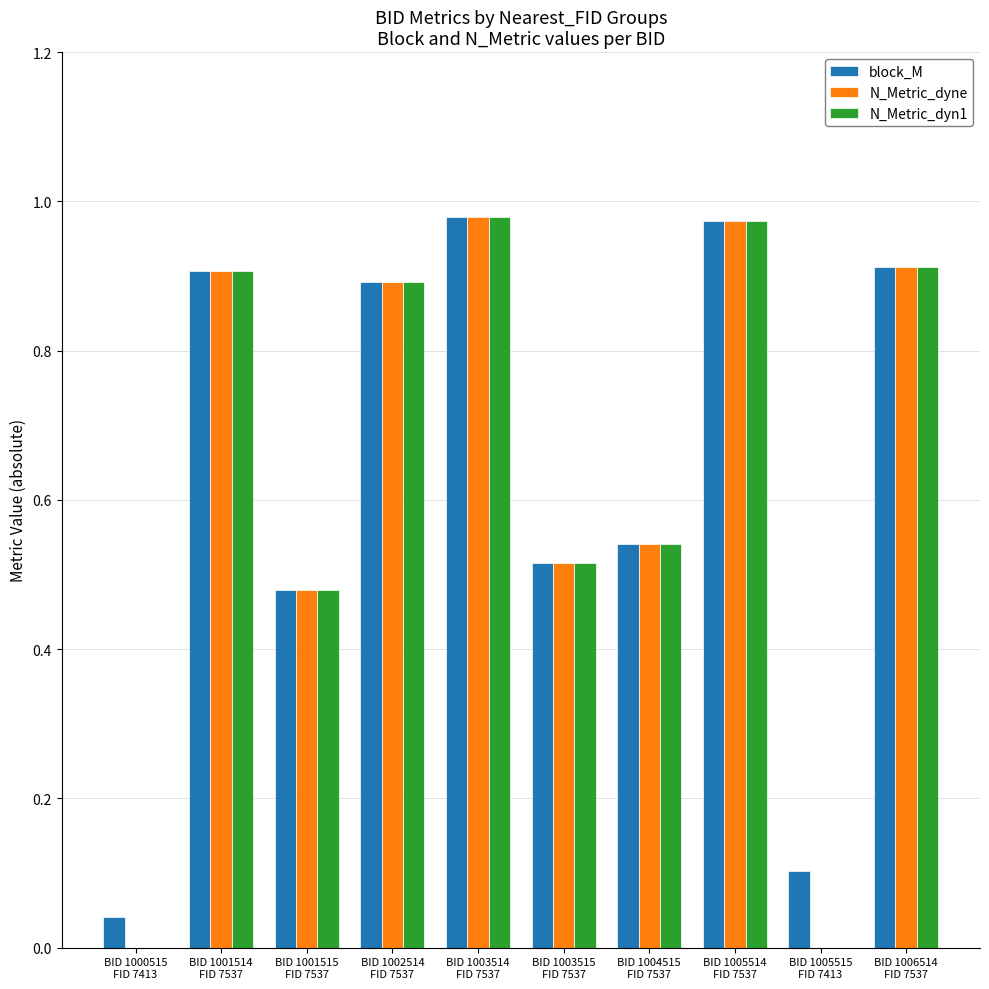

What is the sum of all N_Metric_dyne values?

6.2